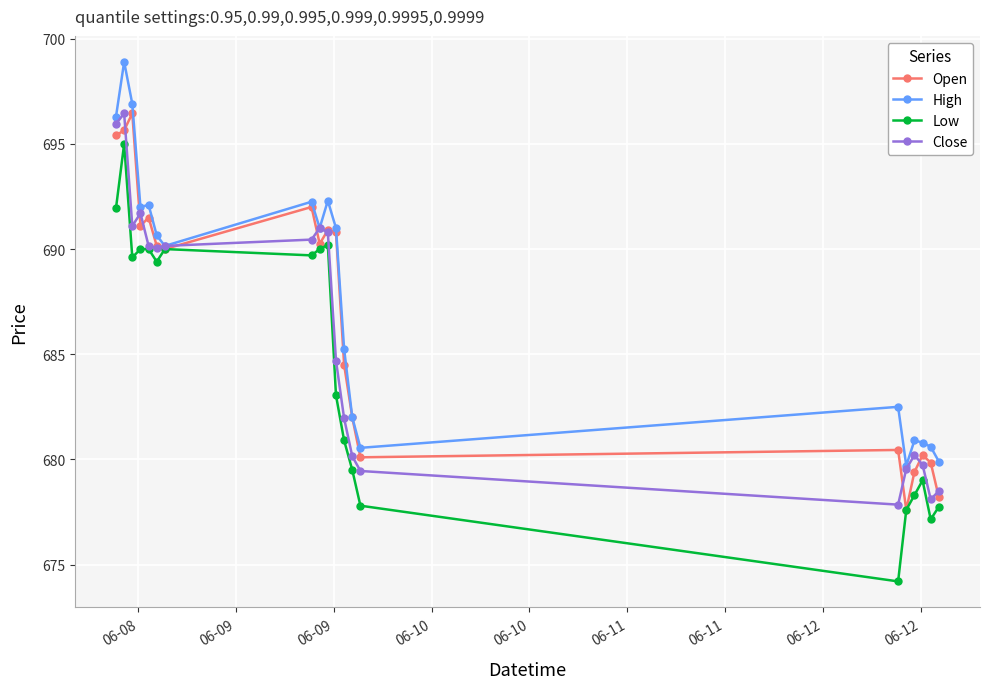

Count the number of categories in the chart.

20